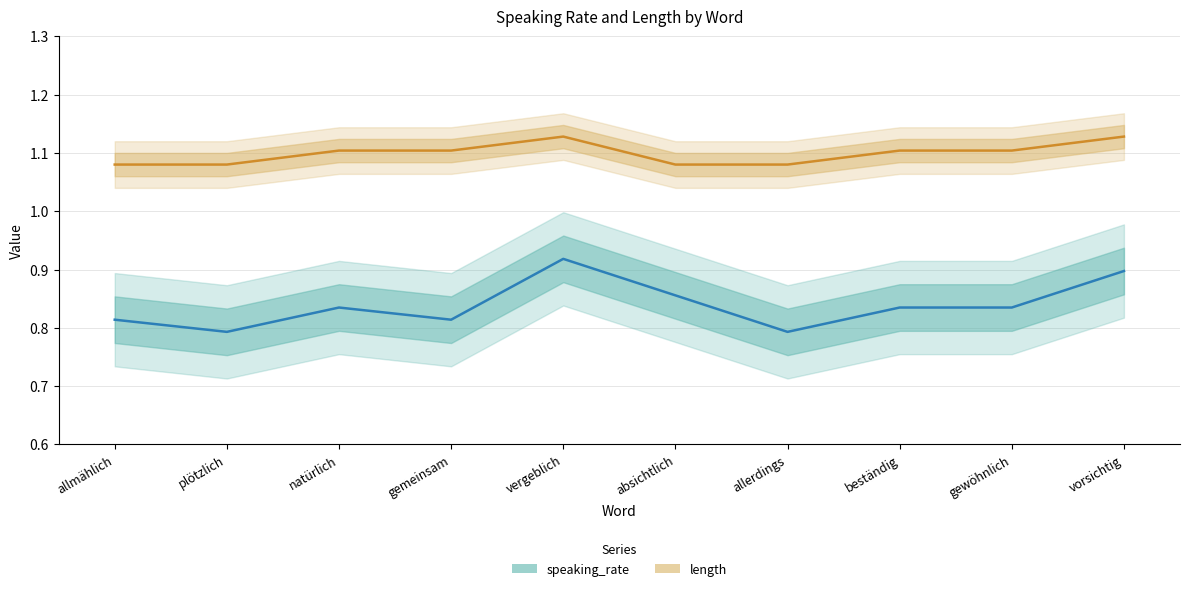

List the labels in order of speaking_rate line value, smallest first.

plötzlich, allerdings, allmählich, gemeinsam, natürlich, beständig, gewöhnlich, absichtlich, vorsichtig, vergeblich